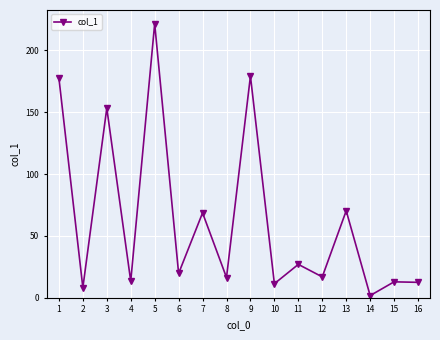

What is the value of the 8th point from the left?

16.4